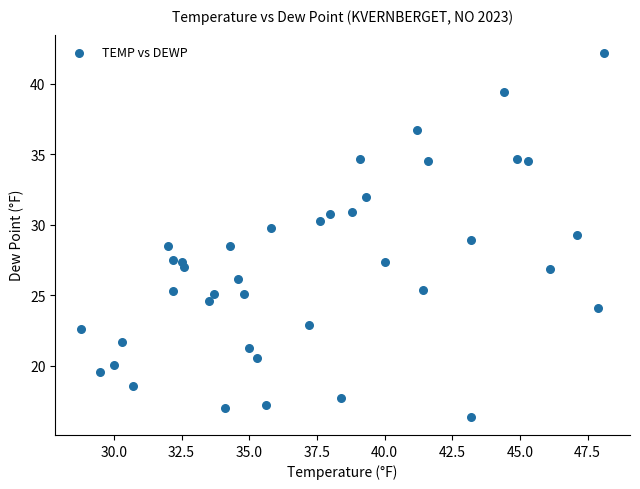

What is the range of X values (max minus min)?

19.3